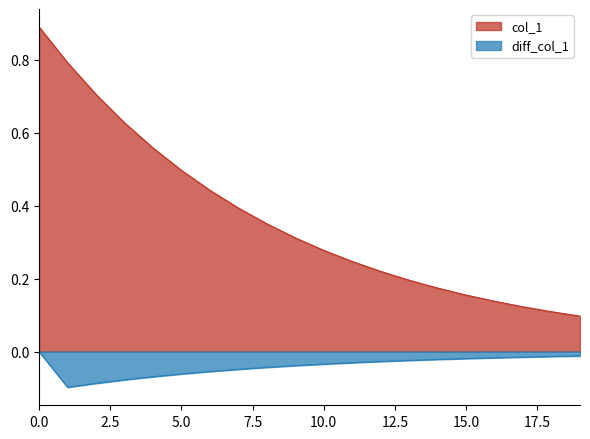

What is the sum of the values at 7 and 14?

0.6